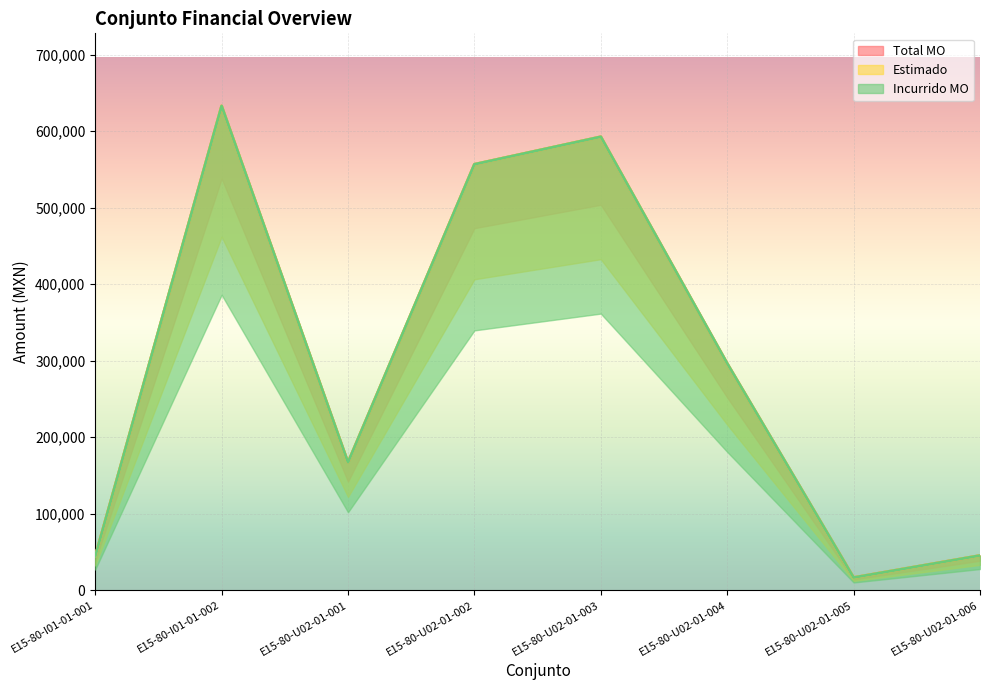

Reading right to left, transcribe all the data shown in this chart.

Total MO: 45331.8	16537.2	296391.5	592783.1	556800.0	167040.0	633051.3	44205.4
Estimado: 45331.8	16537.2	296391.5	592783.1	556800.0	167040.0	633051.3	44205.4
Incurrido MO: 45331.8	16537.2	296391.5	592783.1	556800.0	167040.0	633051.3	44205.4